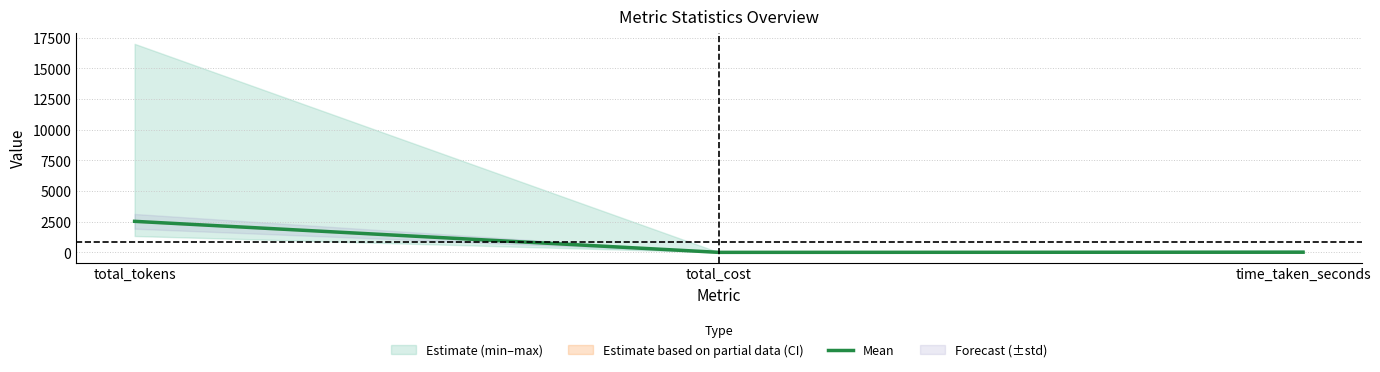

How many values are below 11?

1